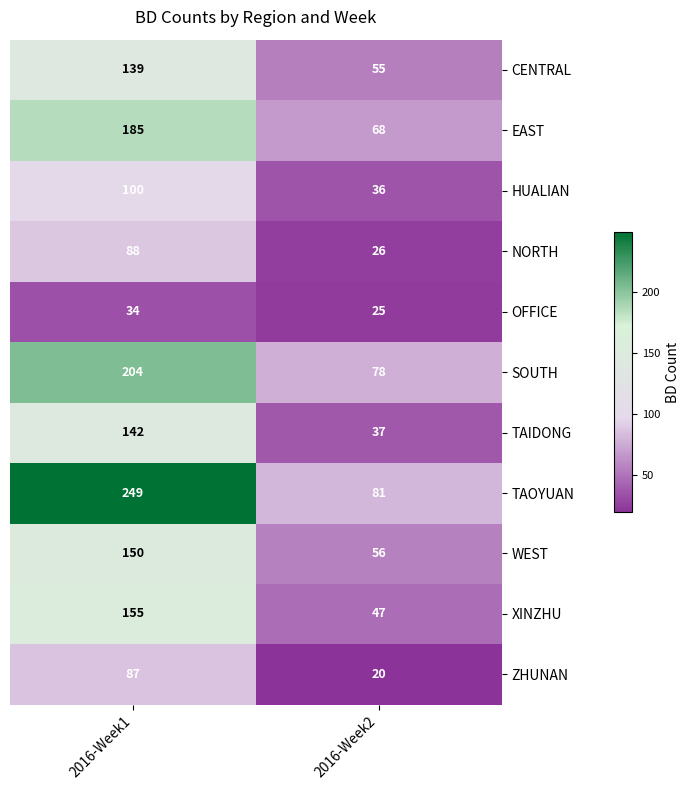

Rank the series by their maximum value, from lowest to highest.

OFFICE, ZHUNAN, NORTH, HUALIAN, CENTRAL, TAIDONG, WEST, XINZHU, EAST, SOUTH, TAOYUAN